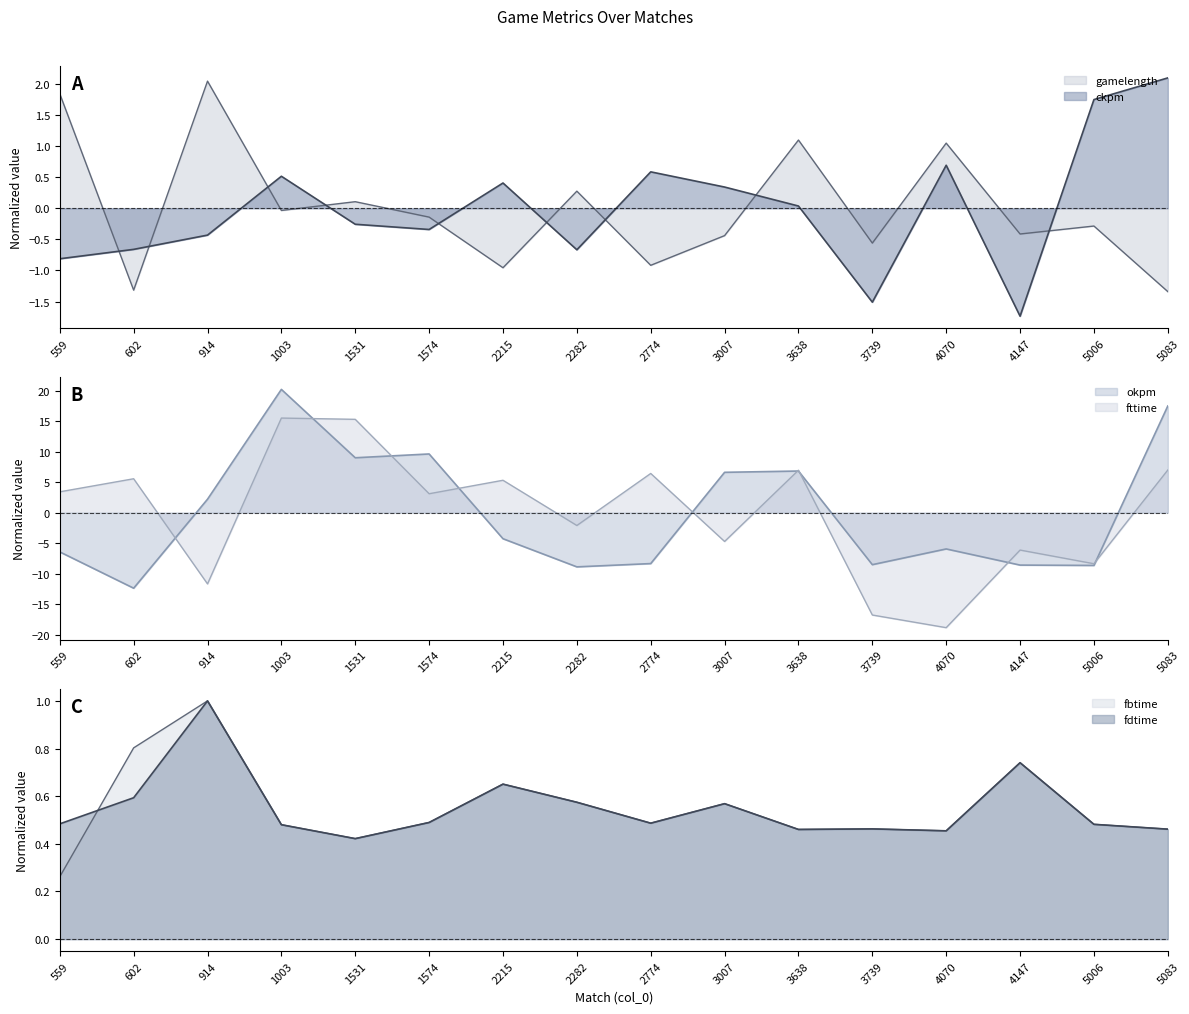

List the series in order of their peak value, highest first.

okpm, fttime, ckpm, gamelength, fbtime, fdtime